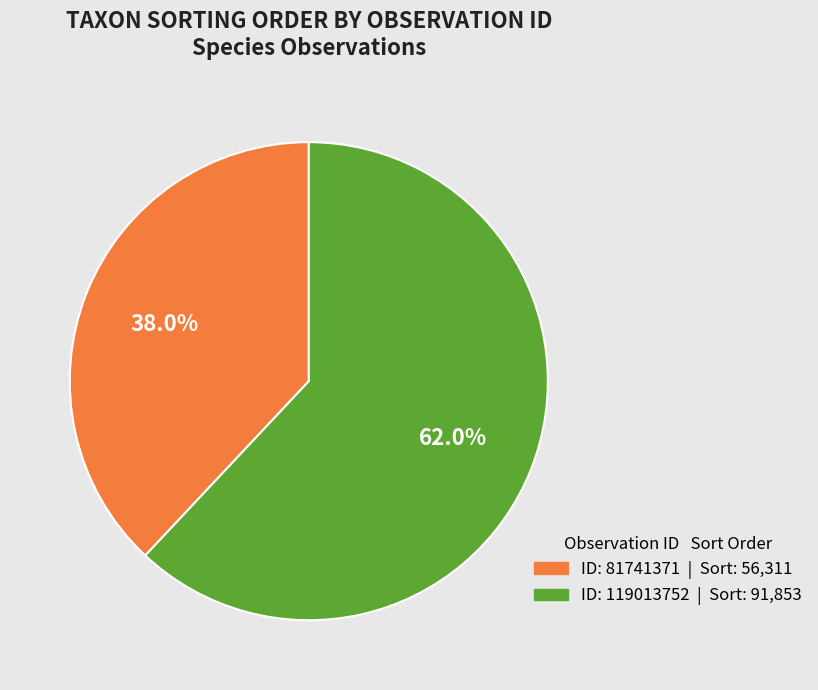

Is there a majority slice in this chart?

Yes